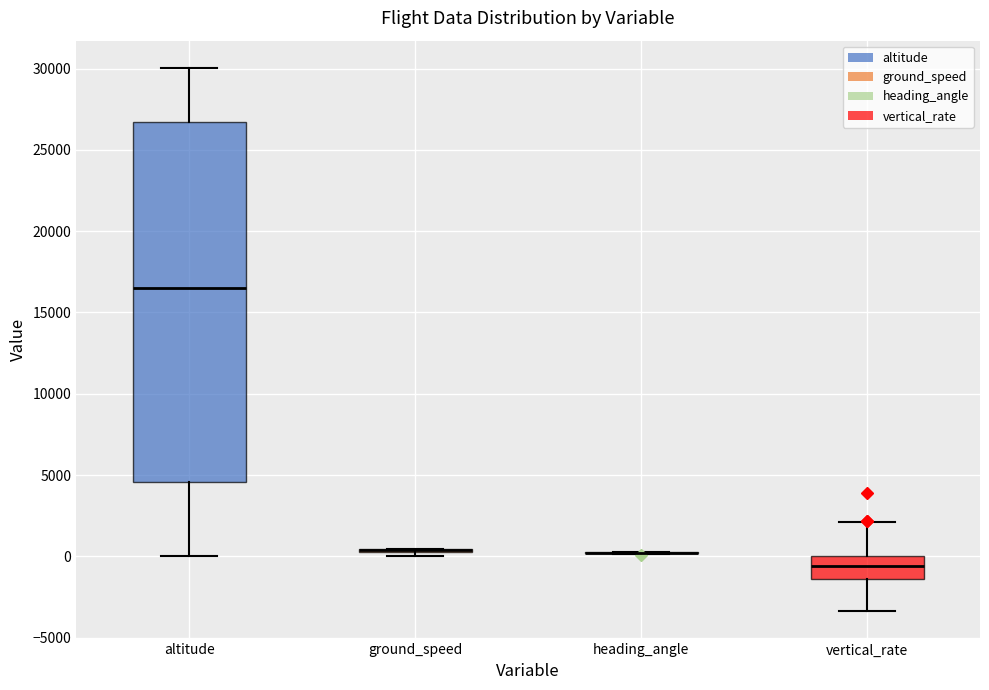

Reading left to right, transcribe this box plot: for each box, give where its median line is, the range the box spans, and where its two whiskers end, as read against the y-axis. The values are not printed on the chart, so give them approximately, as read against the axis.

altitude: median 16500, box 4500 to 26500, whiskers 0 to 30000
ground_speed: box collapsed to a line at 500, whiskers 0 to 500
heading_angle: box collapsed to a line at 0, whiskers 0 to 500
vertical_rate: median -500, box -1500 to 0, whiskers -3500 to 2000